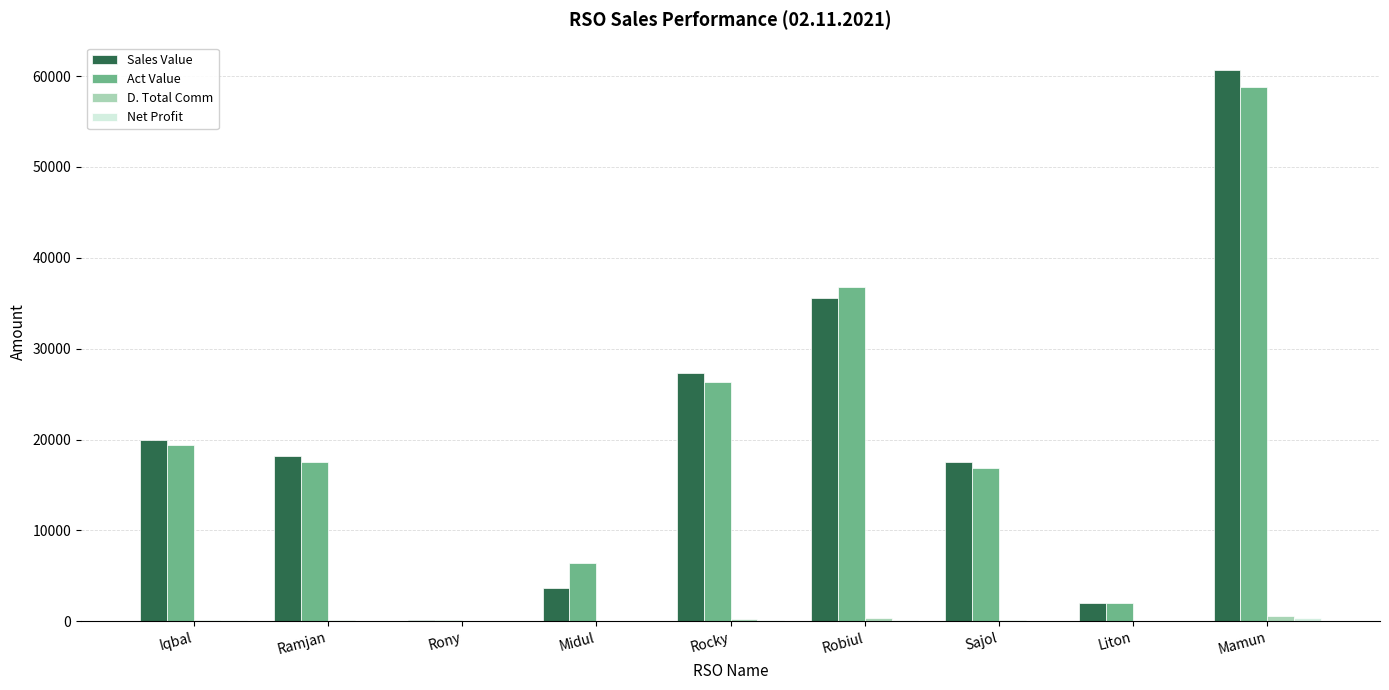

Are the bars grouped side by side (vs. stacked)?

Yes